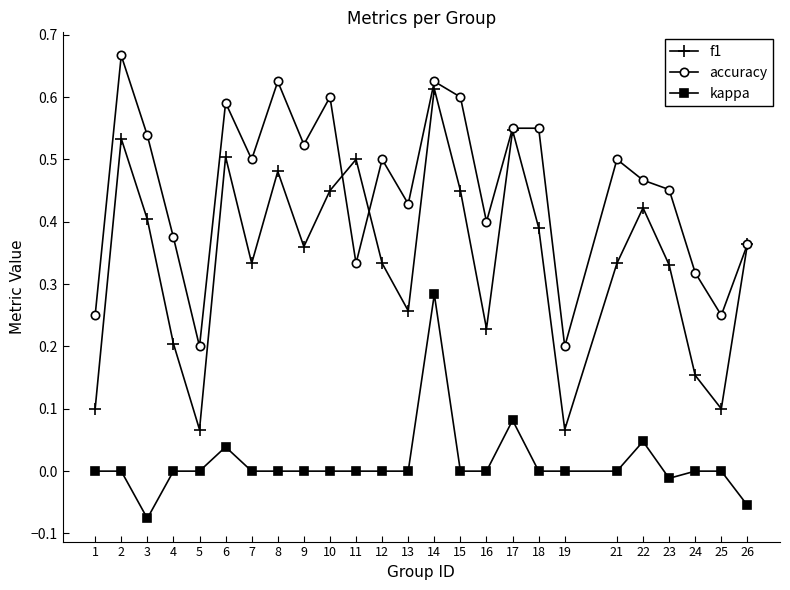

Which label corresponds to the smallest value in the chart?

3